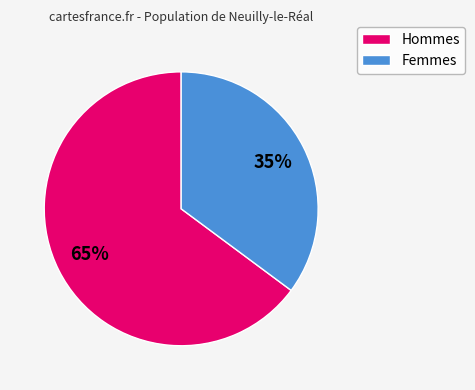

Is there any slice that represents more than half of the pie?

Yes